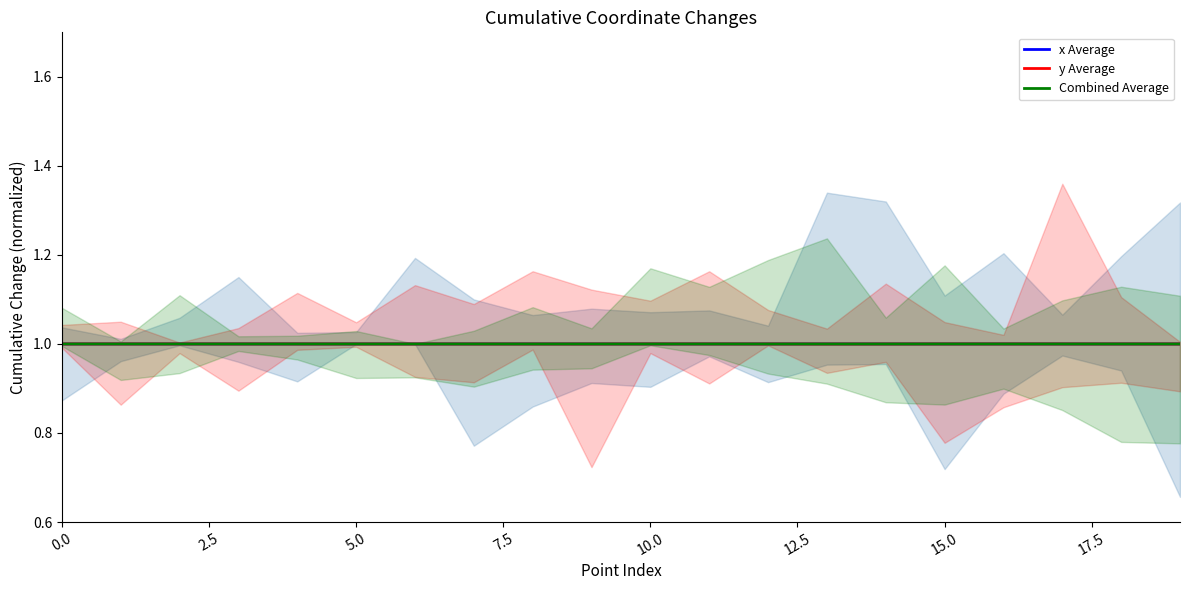

How many interior local peaks does the x Average series have?

3